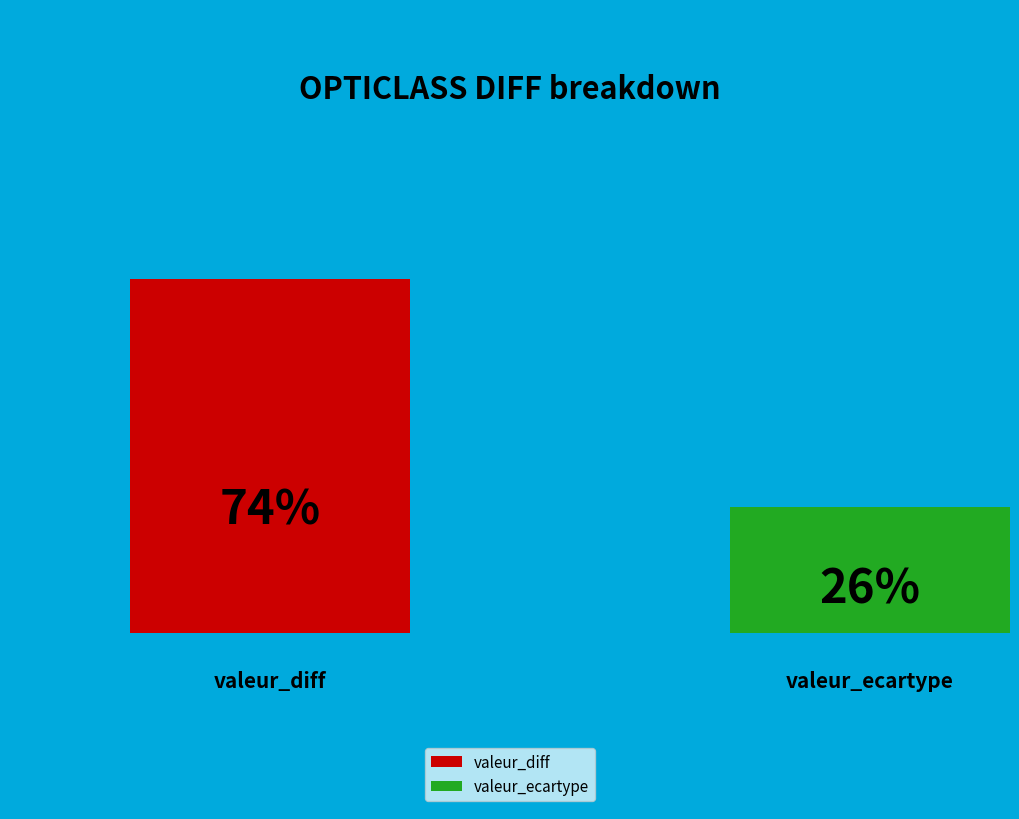

True or false: valeur_diff accounts for 68% of the total.

False